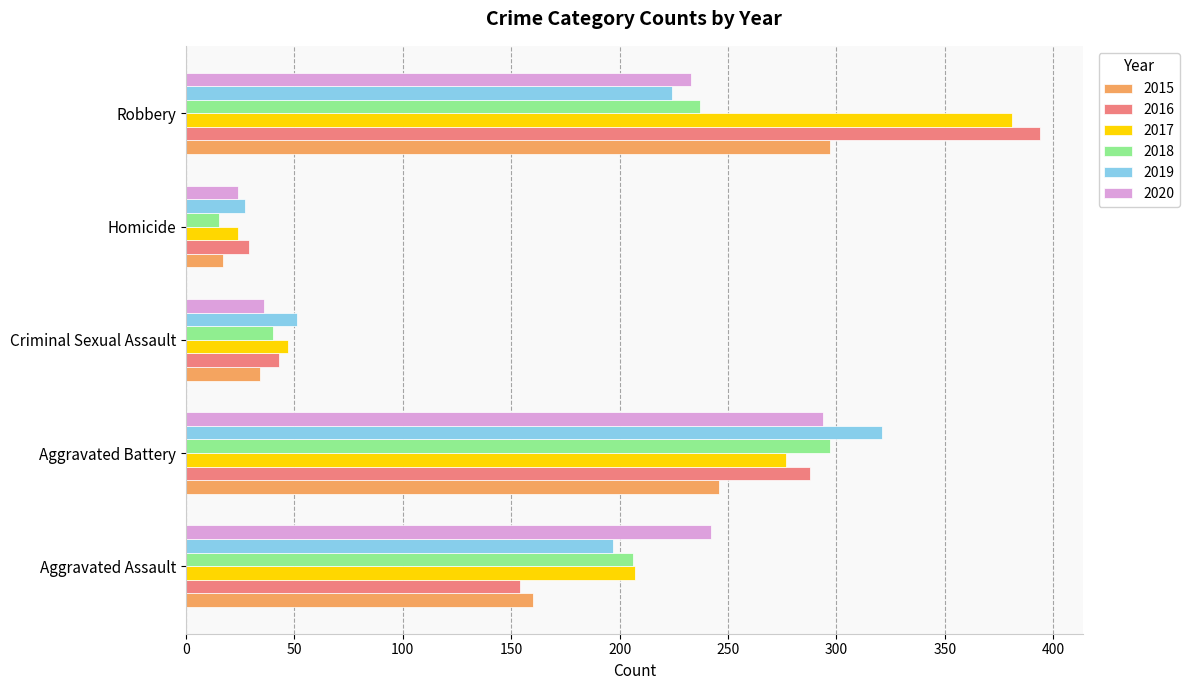

Between Aggravated Assault and Homicide, which series saw the biggest shift?

2020